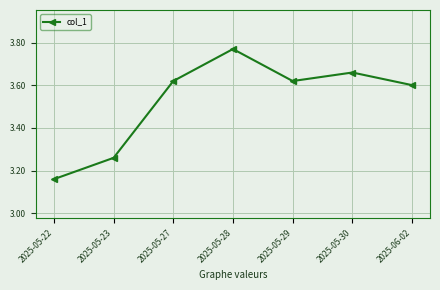

Is it true that the value at 2025-05-23 is 5.1?

False